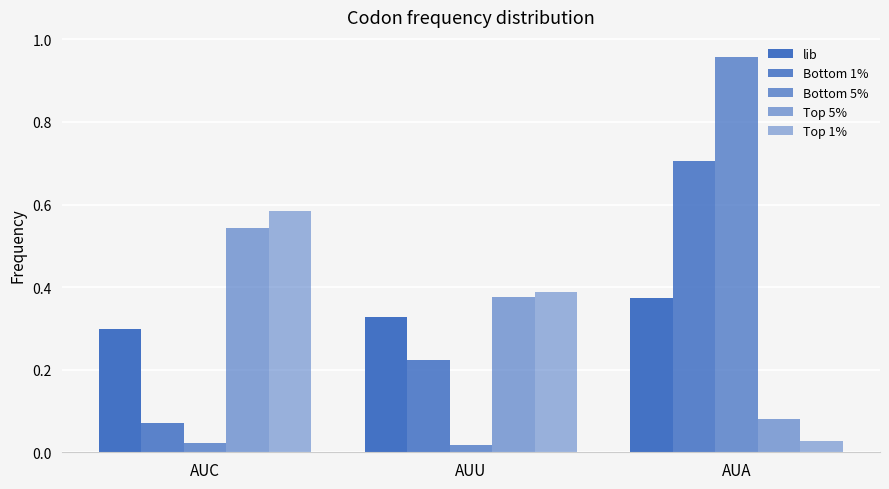

Which series has the largest total across all categories?

lib